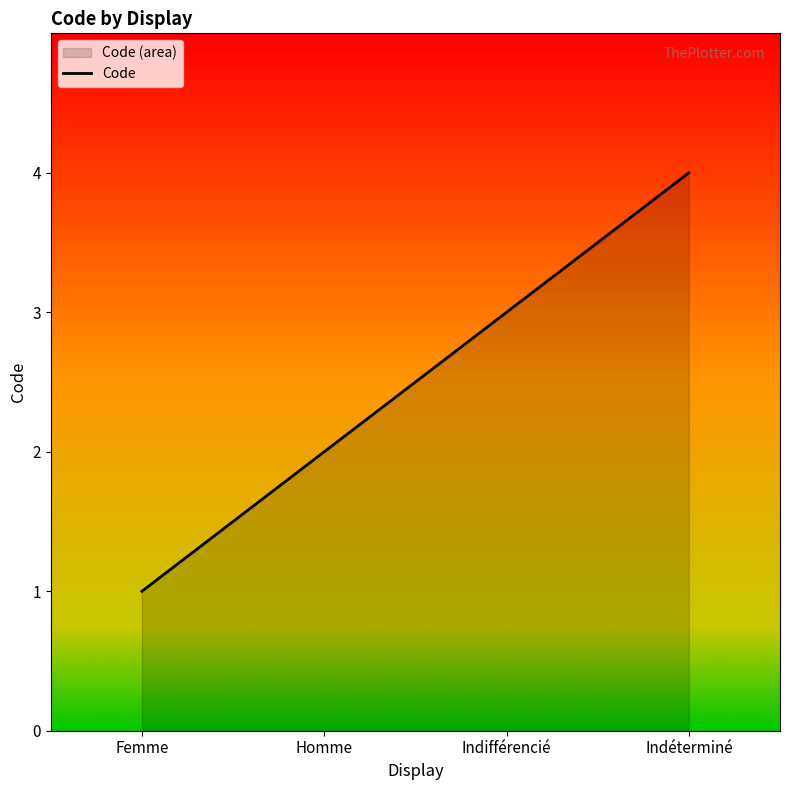

What is the maximum value shown in the chart?

4